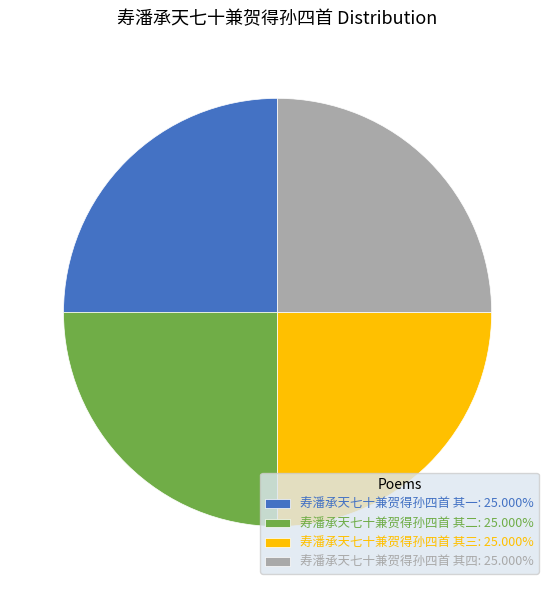

Is 寿潘承天七十兼贺得孙四首 其一: 25.000% the majority of the pie?

No